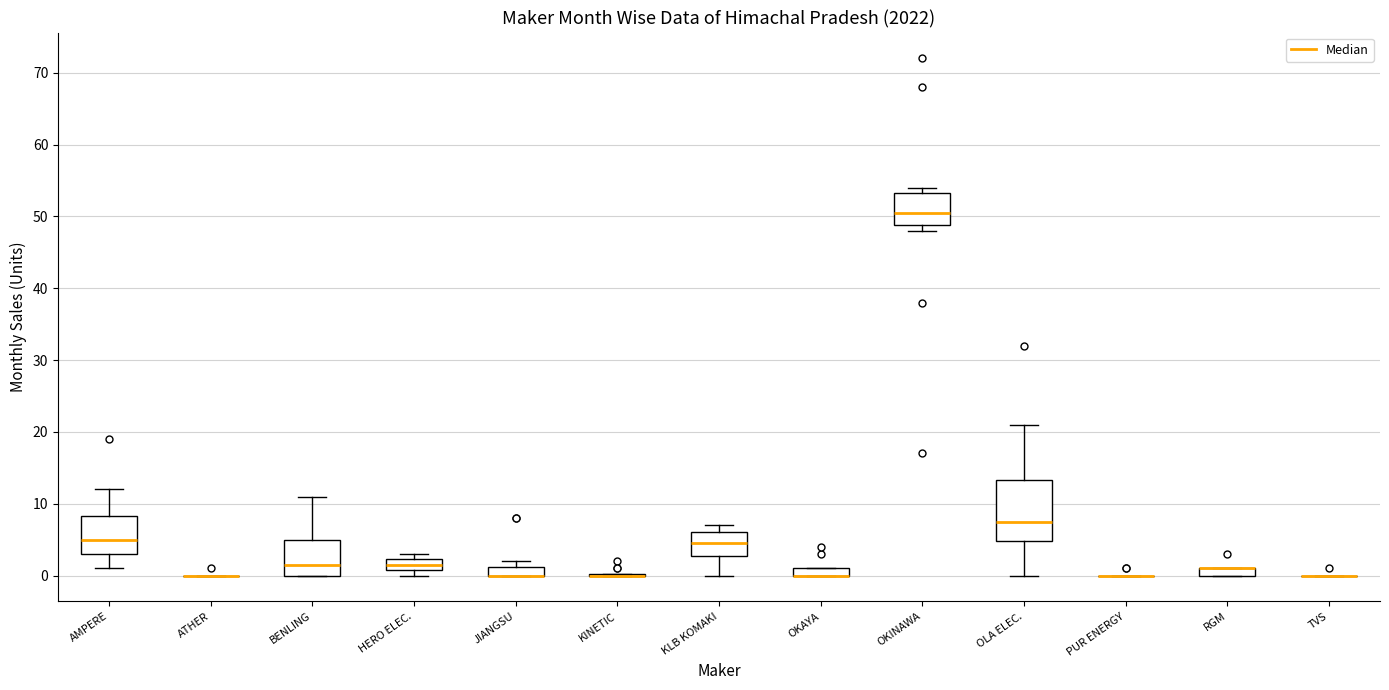

Comparing the boxes themselves (not the whiskers), which one is the tallest?

OLA ELEC.